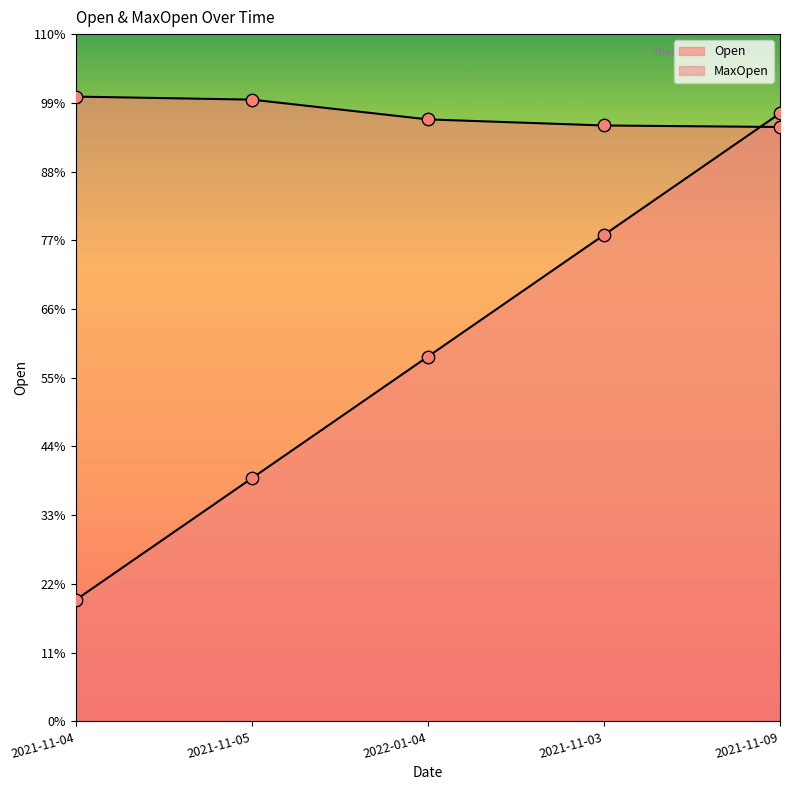

Which series has the largest total across all categories?

Open